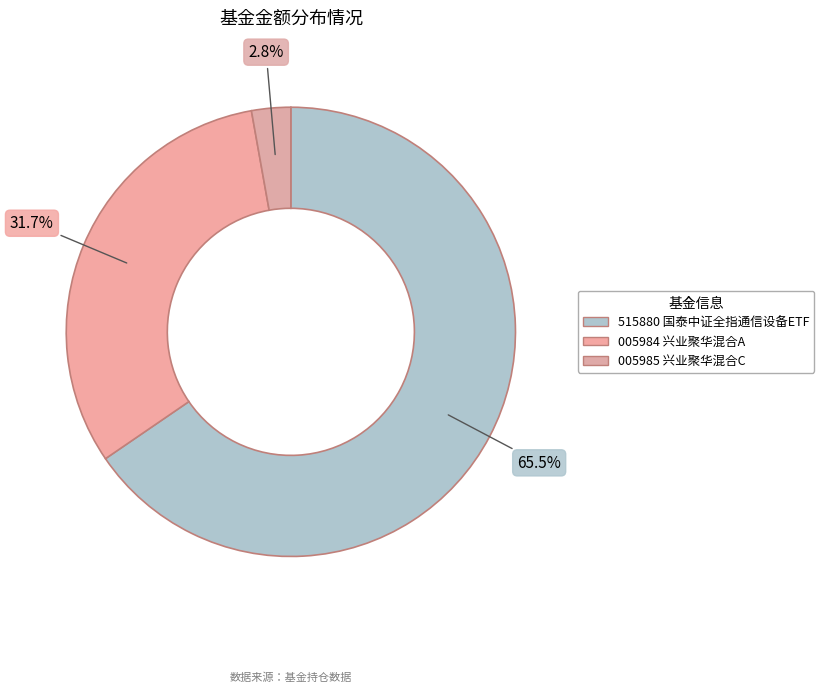

Which category has the smallest portion of the pie?

兴业聚华混合C